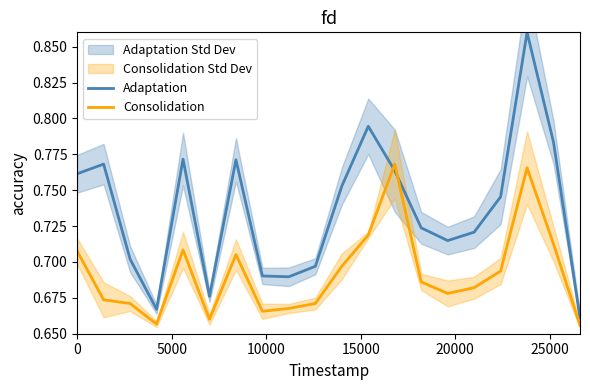

How many distinct data groups are displayed?

2